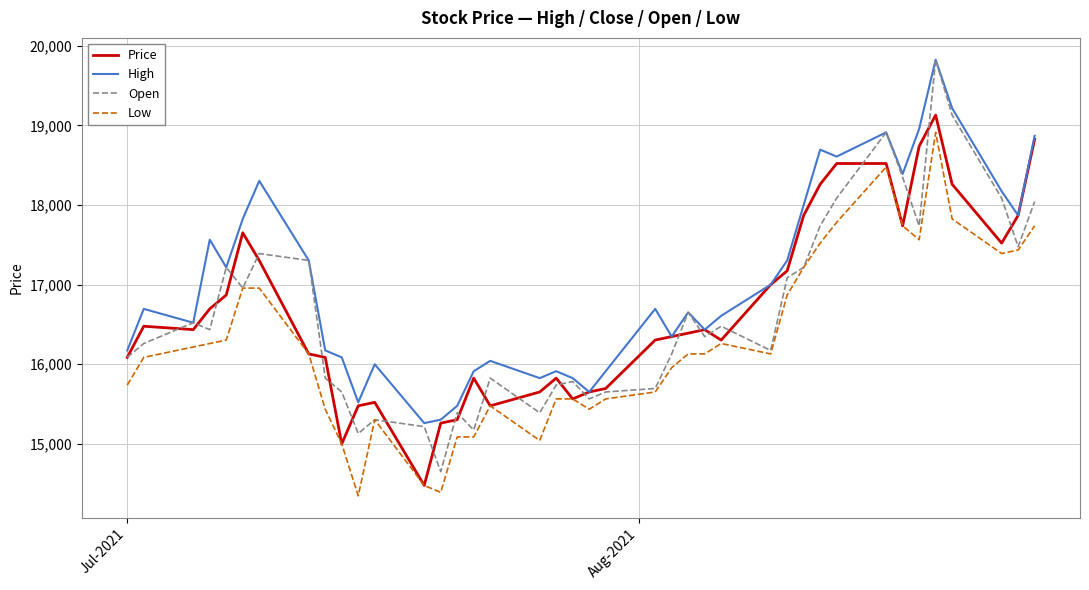

True or false: Low and High intersect in this chart.

False